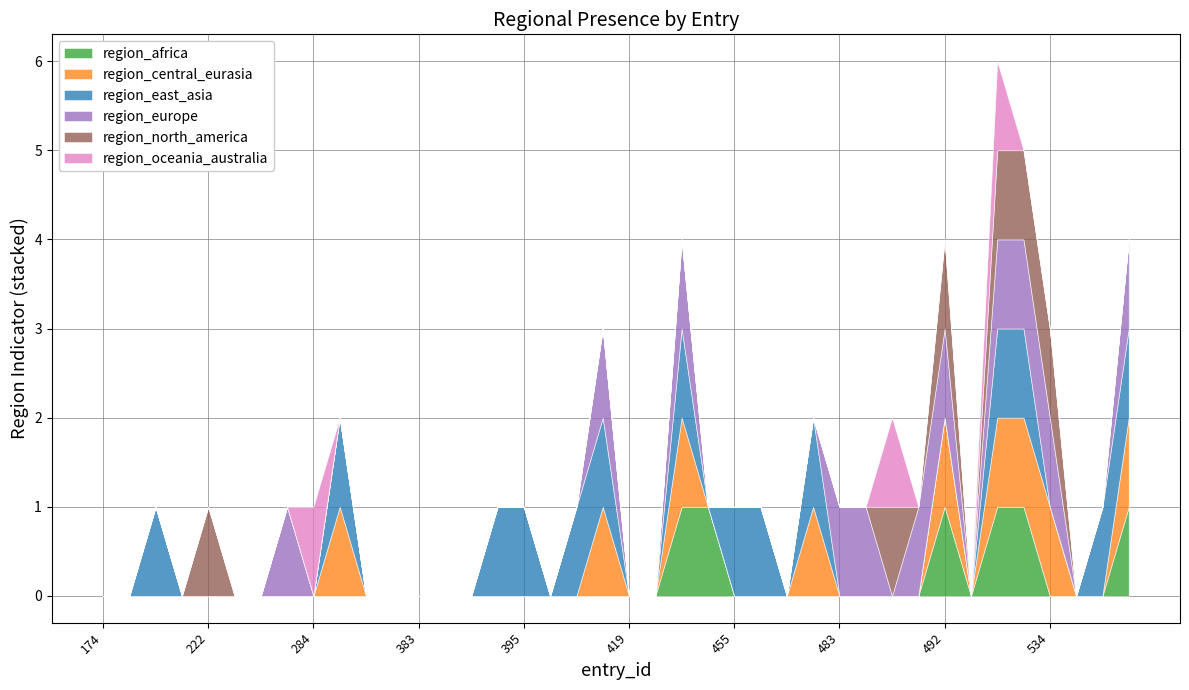

True or false: region_north_america and region_central_eurasia intersect in this chart.

False